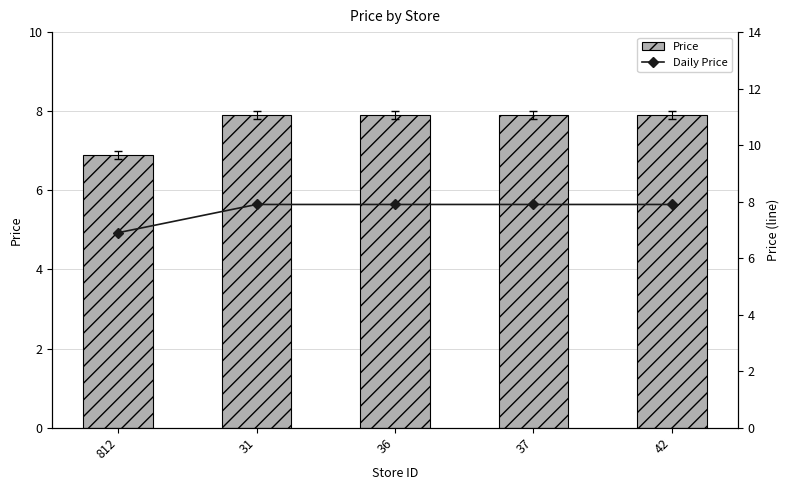

At how many categories does at least one series exceed 7?

4